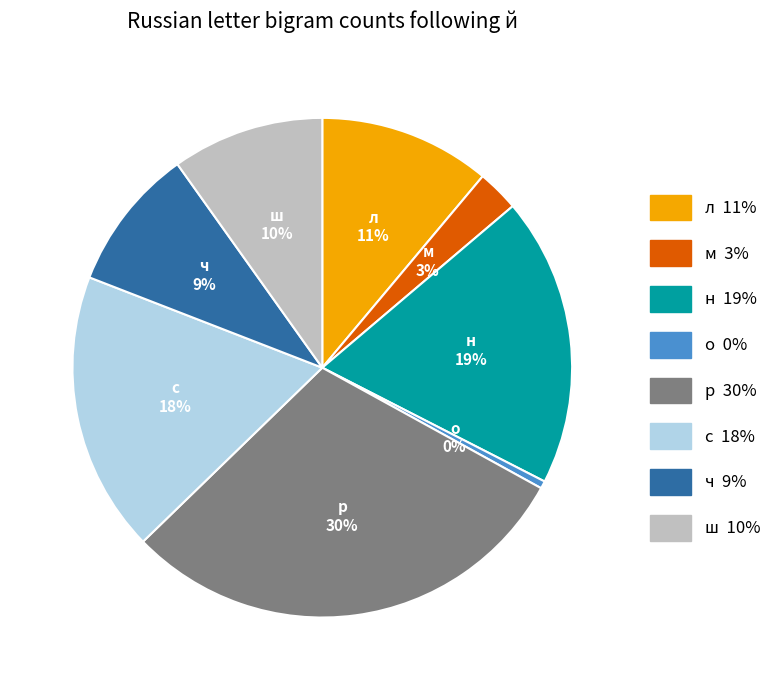

Which category has the biggest portion of the pie?

р